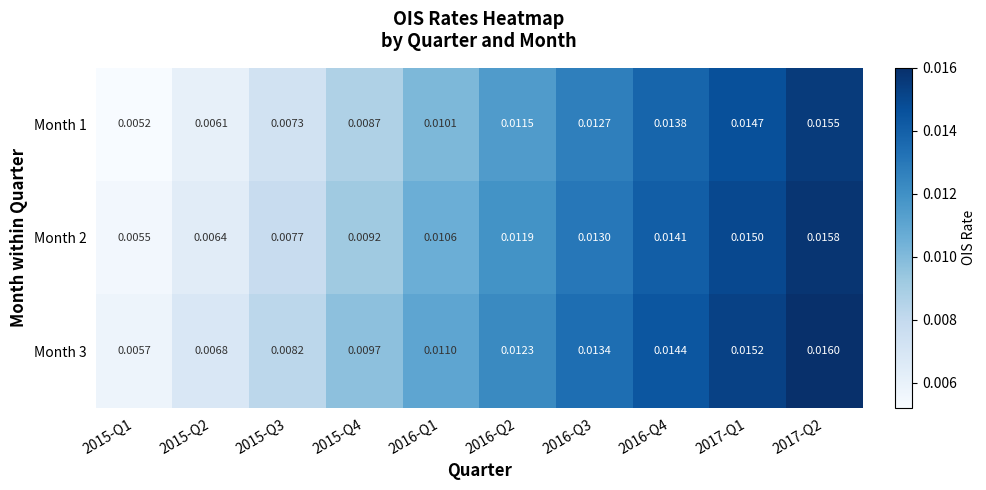

List the series in order of their overall mean, highest first.

Month 3, Month 2, Month 1